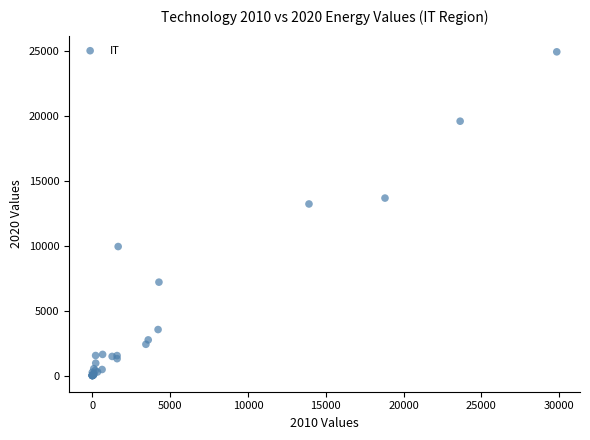

What Y value in the scatter plot is closest to 12479?

13228.6